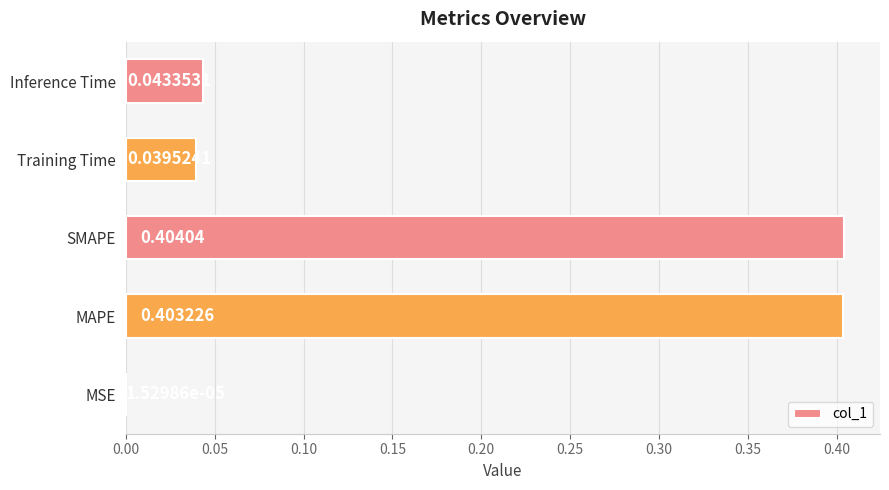

Where is the data nearest to the value 0?

MSE